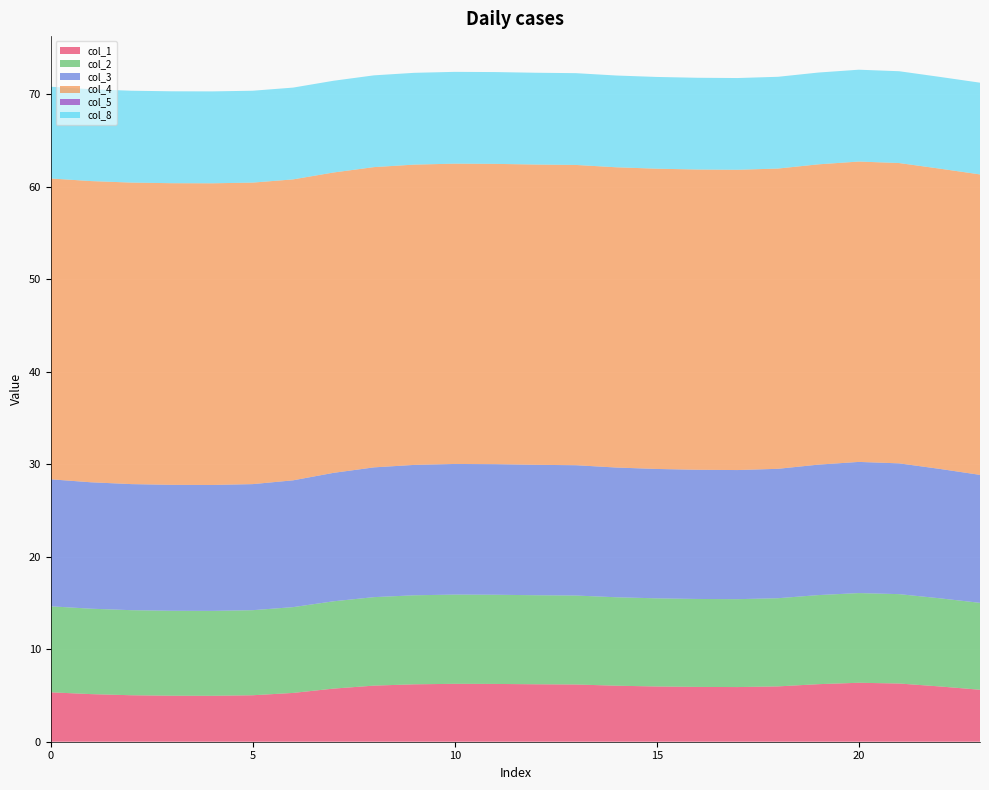

Reading left to right, extract all data points from this chart.

col_1: 5.3	5.1	5.0	5.0	5.0	5.0	5.3	5.7	6.1	6.2	6.3	6.2	6.2	6.2	6.1	6.0	5.9	5.9	6.0	6.2	6.4	6.3	6.0	5.6
col_2: 9.3	9.2	9.2	9.2	9.2	9.2	9.3	9.4	9.6	9.6	9.6	9.6	9.6	9.6	9.6	9.5	9.5	9.5	9.5	9.6	9.7	9.7	9.5	9.4
col_3: 13.7	13.7	13.6	13.6	13.6	13.6	13.7	13.9	14.0	14.1	14.1	14.1	14.1	14.1	14.0	14.0	14.0	14.0	14.0	14.1	14.2	14.1	14.0	13.8
col_4: 32.5	32.6	32.6	32.6	32.6	32.6	32.5	32.5	32.5	32.5	32.5	32.5	32.5	32.5	32.5	32.5	32.5	32.5	32.5	32.5	32.5	32.5	32.5	32.5
col_5: 0.0	0.0	0.0	0.0	0.0	0.0	0.0	0.0	0.0	0.0	0.0	0.0	0.0	0.0	0.0	0.0	0.0	0.0	0.0	0.0	0.0	0.0	0.0	0.0
col_8: 9.9	9.9	9.9	9.9	9.9	9.9	9.9	9.9	9.9	9.9	9.9	9.9	9.9	9.9	9.9	9.9	9.9	9.9	9.9	9.9	9.9	9.9	9.9	9.9